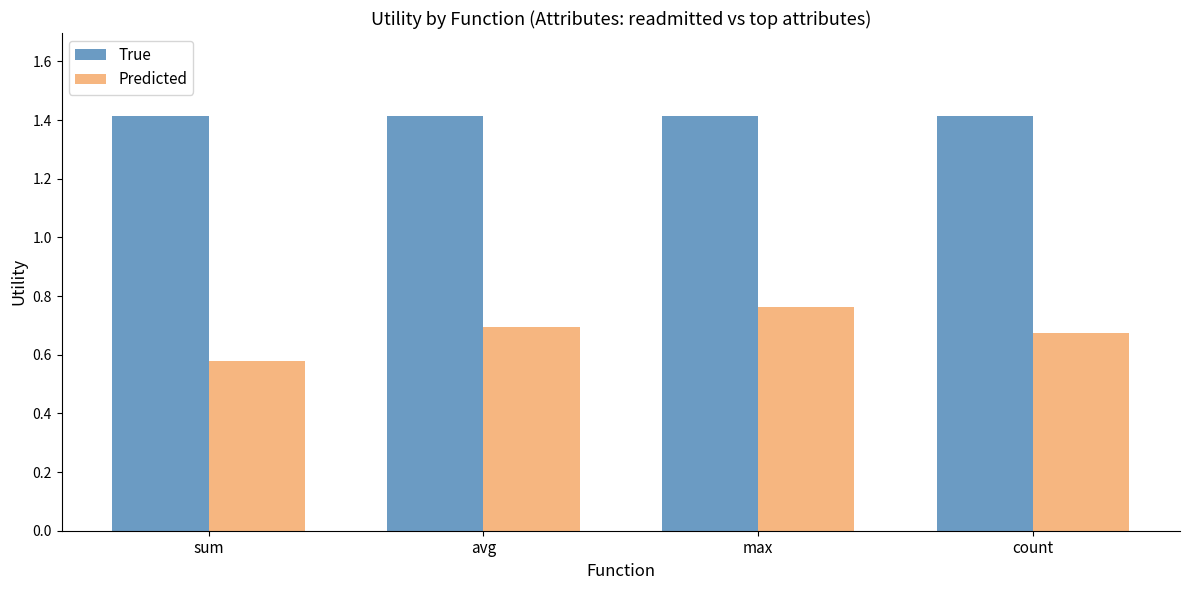

What is the sum of all Predicted values?

2.7